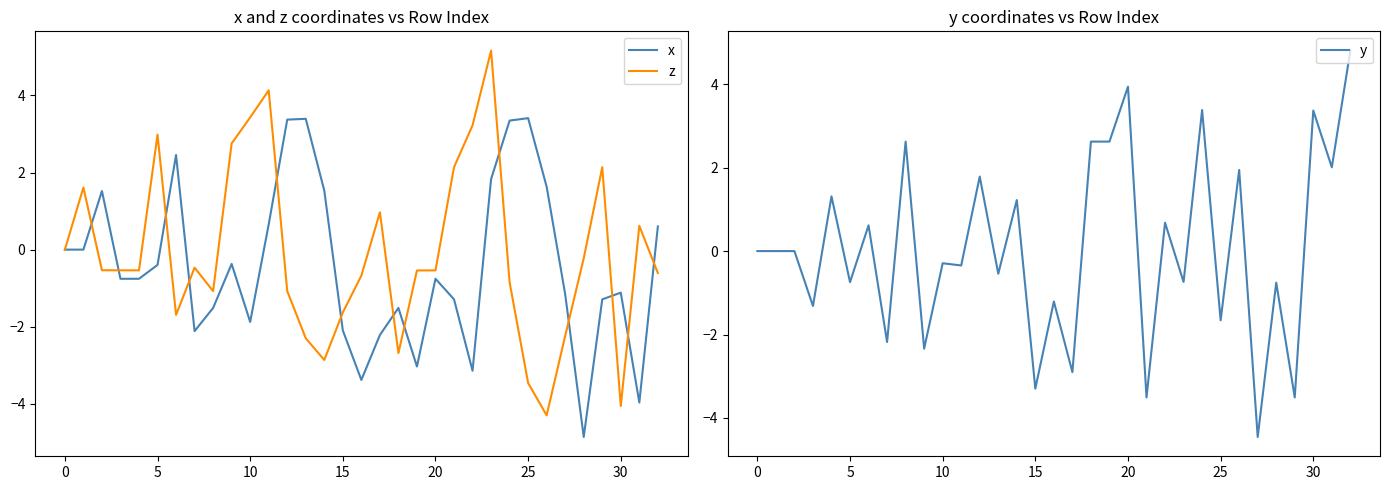

Is this an area chart (filled region under the line)?

No